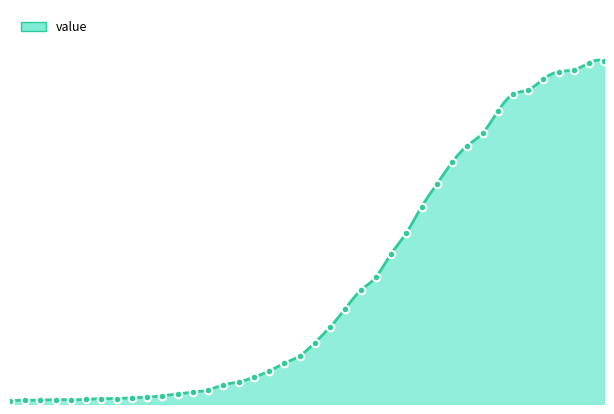

Which has a higher value, 2020-03-17 or 2020-03-18?

2020-03-18